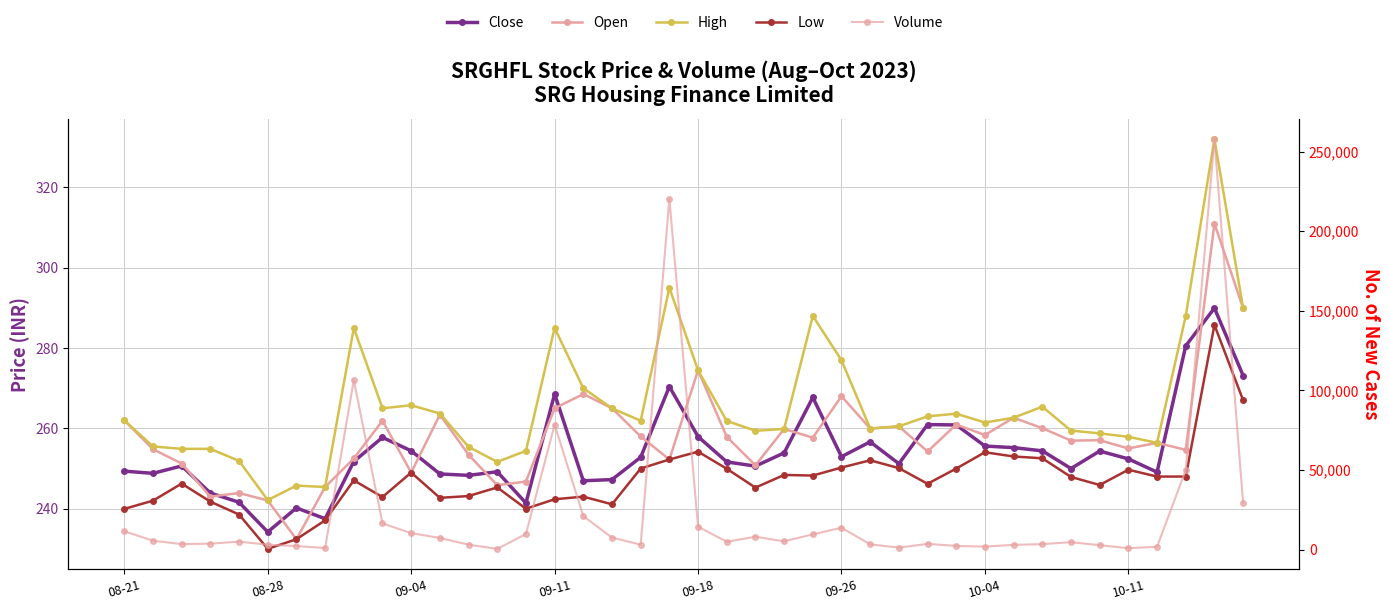

What is the difference between the maximum and second lowest values in the Open series?

68.9